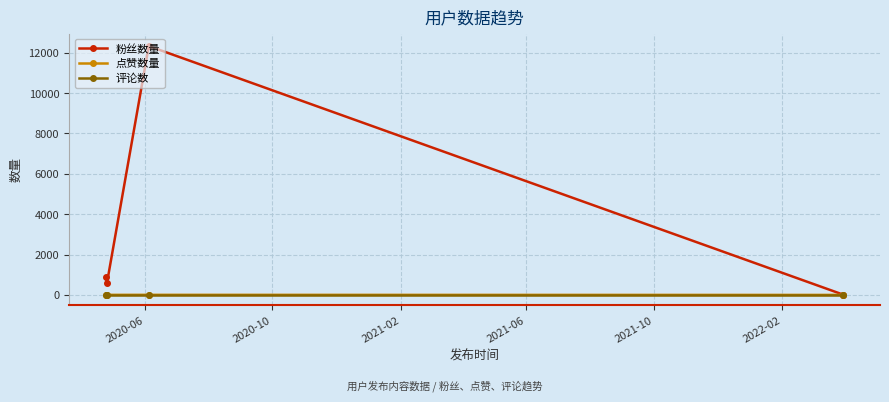

Which series has the largest range (max minus min)?

粉丝数量